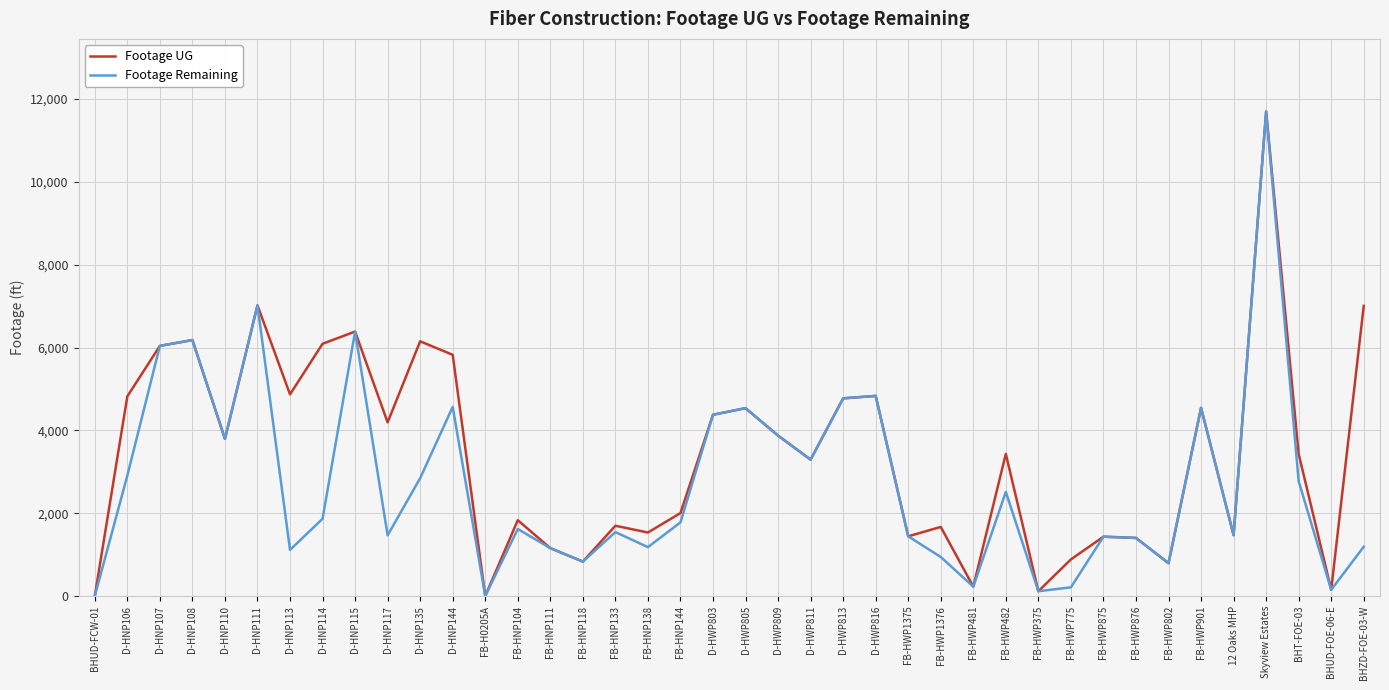

The value of Footage Remaining at Skyview Estates is 11700. True or false?

True